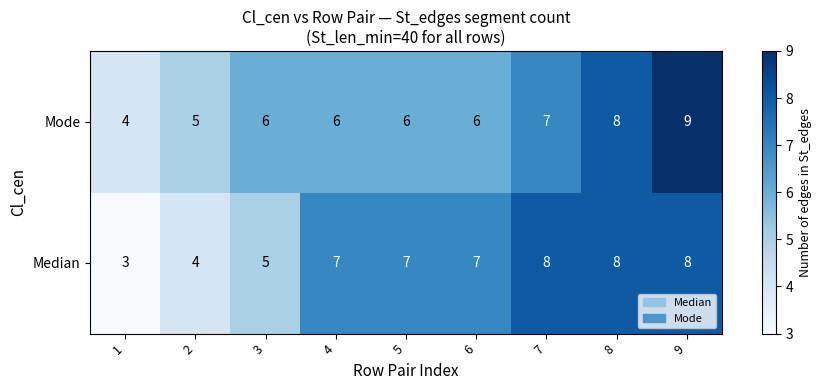

What is the difference between the Mode values at 9 and 1?

5